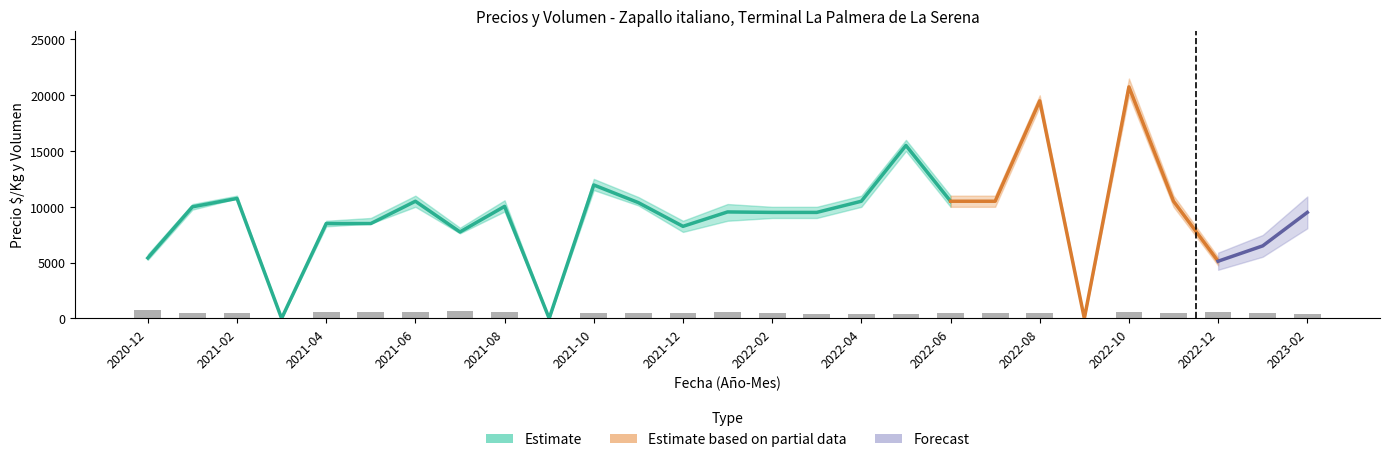

Reading left to right, list all the values displayed in this chart.

Precio minimo: 2020-12=5250	2021-01=9750	2021-02=10750	2021-03=0	2021-04=8250	2021-05=8500	2021-06=10000	2021-07=7625	2021-08=9583	2021-09=0	2021-10=11500	2021-11=10125	2021-12=7750	2022-01=8750	2022-02=9000	2022-03=9000	2022-04=10000	2022-05=15000	2022-06=10000	2022-07=10000	2022-08=19000	2022-09=0	2022-10=20000	2022-11=10000	2022-12=4750	2023-01=6000	2023-02=9000
Precio maximo: 2020-12=5750	2021-01=10250	2021-02=11000	2021-03=0	2021-04=8750	2021-05=9000	2021-06=11000	2021-07=8125	2021-08=10583	2021-09=0	2021-10=12500	2021-11=10875	2021-12=8750	2022-01=10250	2022-02=10000	2022-03=10000	2022-04=11000	2022-05=16000	2022-06=11000	2022-07=11000	2022-08=20000	2022-09=0	2022-10=21500	2022-11=11000	2022-12=5500	2023-01=7000	2023-02=10000
Precio promedio ponderado: 2020-12=5416	2021-01=10000	2021-02=10750	2021-03=0	2021-04=8500	2021-05=8500	2021-06=10500	2021-07=7750	2021-08=10041	2021-09=0	2021-10=11958	2021-11=10375	2021-12=8250	2022-01=9541	2022-02=9500	2022-03=9500	2022-04=10500	2022-05=15500	2022-06=10500	2022-07=10500	2022-08=19500	2022-09=0	2022-10=20750	2022-11=10500	2022-12=5125	2023-01=6500	2023-02=9500
Precio $/Kg: 2020-12=77	2021-01=143	2021-02=154	2021-03=0	2021-04=120	2021-05=121	2021-06=210	2021-07=155	2021-08=193	2021-09=0	2021-10=214	2021-11=169	2021-12=138	2022-01=144	2022-02=158	2022-03=158	2022-04=175	2022-05=258	2022-06=210	2022-07=210	2022-08=390	2022-09=0	2022-10=410	2022-11=175	2022-12=85	2023-01=108	2023-02=136
Volumen: 2020-12=720	2021-01=500	2021-02=500	2021-03=0	2021-04=573	2021-05=587	2021-06=600	2021-07=640	2021-08=600	2021-09=0	2021-10=510	2021-11=500	2021-12=520	2022-01=537	2022-02=500	2022-03=400	2022-04=400	2022-05=400	2022-06=507	2022-07=500	2022-08=520	2022-09=0	2022-10=600	2022-11=440	2022-12=560	2023-01=500	2023-02=400